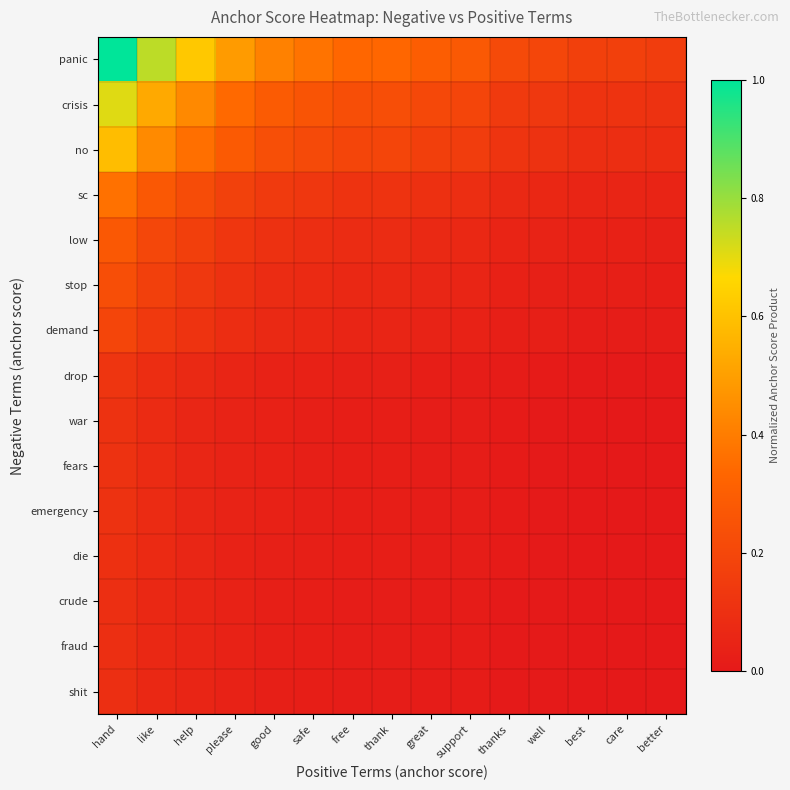

Reading left to right, what are all the values shown in this chart?

panic: hand=1.0	like=0.8	help=0.6	please=0.5	good=0.4	safe=0.4	free=0.3	thank=0.3	great=0.3	support=0.3	thanks=0.2	well=0.2	best=0.2	care=0.2	better=0.2
crisis: hand=0.7	like=0.5	help=0.4	please=0.3	good=0.3	safe=0.3	free=0.2	thank=0.2	great=0.2	support=0.2	thanks=0.1	well=0.1	best=0.1	care=0.1	better=0.1
no: hand=0.6	like=0.4	help=0.4	please=0.3	good=0.2	safe=0.2	free=0.2	thank=0.2	great=0.2	support=0.2	thanks=0.1	well=0.1	best=0.1	care=0.1	better=0.1
sc: hand=0.4	like=0.3	help=0.2	please=0.2	good=0.1	safe=0.1	free=0.1	thank=0.1	great=0.1	support=0.1	thanks=0.1	well=0.1	best=0.1	care=0.1	better=0.0
low: hand=0.3	like=0.2	help=0.2	please=0.1	good=0.1	safe=0.1	free=0.1	thank=0.1	great=0.1	support=0.1	thanks=0.0	well=0.0	best=0.0	care=0.0	better=0.0
stop: hand=0.2	like=0.2	help=0.1	please=0.1	good=0.1	safe=0.1	free=0.1	thank=0.1	great=0.1	support=0.1	thanks=0.0	well=0.0	best=0.0	care=0.0	better=0.0
demand: hand=0.2	like=0.1	help=0.1	please=0.1	good=0.1	safe=0.1	free=0.1	thank=0.1	great=0.0	support=0.0	thanks=0.0	well=0.0	best=0.0	care=0.0	better=0.0
drop: hand=0.1	like=0.1	help=0.1	please=0.1	good=0.0	safe=0.0	free=0.0	thank=0.0	great=0.0	support=0.0	thanks=0.0	well=0.0	best=0.0	care=0.0	better=0.0
war: hand=0.1	like=0.1	help=0.1	please=0.0	good=0.0	safe=0.0	free=0.0	thank=0.0	great=0.0	support=0.0	thanks=0.0	well=0.0	best=0.0	care=0.0	better=0.0
fears: hand=0.1	like=0.1	help=0.1	please=0.0	good=0.0	safe=0.0	free=0.0	thank=0.0	great=0.0	support=0.0	thanks=0.0	well=0.0	best=0.0	care=0.0	better=0.0
emergency: hand=0.1	like=0.1	help=0.1	please=0.0	good=0.0	safe=0.0	free=0.0	thank=0.0	great=0.0	support=0.0	thanks=0.0	well=0.0	best=0.0	care=0.0	better=0.0
die: hand=0.1	like=0.1	help=0.1	please=0.0	good=0.0	safe=0.0	free=0.0	thank=0.0	great=0.0	support=0.0	thanks=0.0	well=0.0	best=0.0	care=0.0	better=0.0
crude: hand=0.1	like=0.1	help=0.1	please=0.0	good=0.0	safe=0.0	free=0.0	thank=0.0	great=0.0	support=0.0	thanks=0.0	well=0.0	best=0.0	care=0.0	better=0.0
fraud: hand=0.1	like=0.1	help=0.1	please=0.0	good=0.0	safe=0.0	free=0.0	thank=0.0	great=0.0	support=0.0	thanks=0.0	well=0.0	best=0.0	care=0.0	better=0.0
shit: hand=0.1	like=0.1	help=0.1	please=0.0	good=0.0	safe=0.0	free=0.0	thank=0.0	great=0.0	support=0.0	thanks=0.0	well=0.0	best=0.0	care=0.0	better=0.0